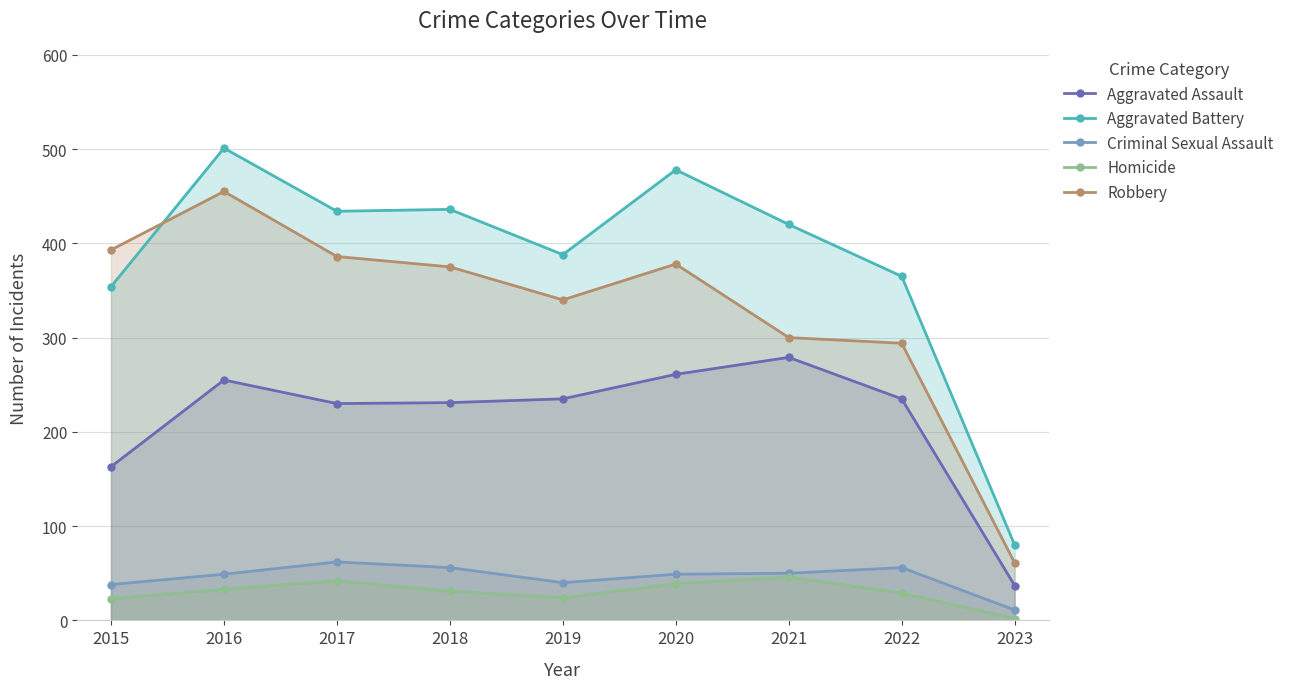

Rank the series at 2020 from highest to lowest value.

Aggravated Battery, Robbery, Aggravated Assault, Criminal Sexual Assault, Homicide